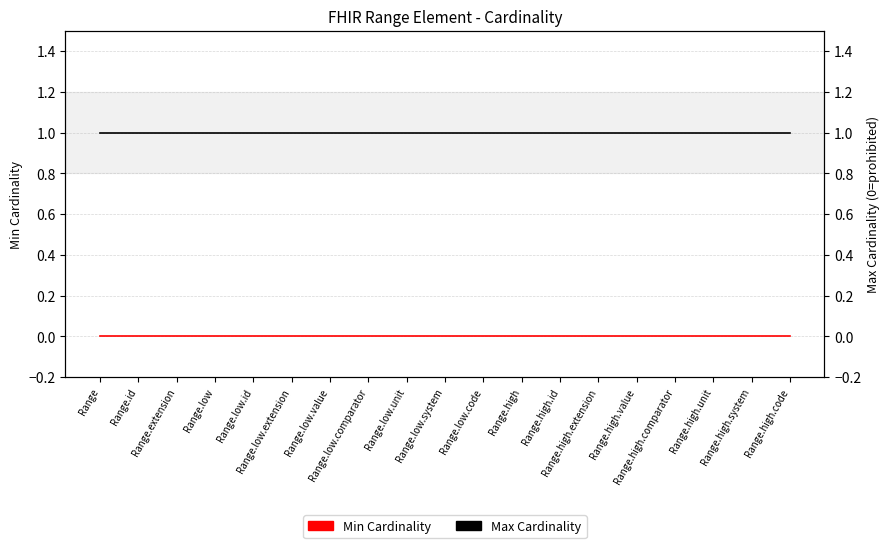

How many lines are shown in the chart?

2